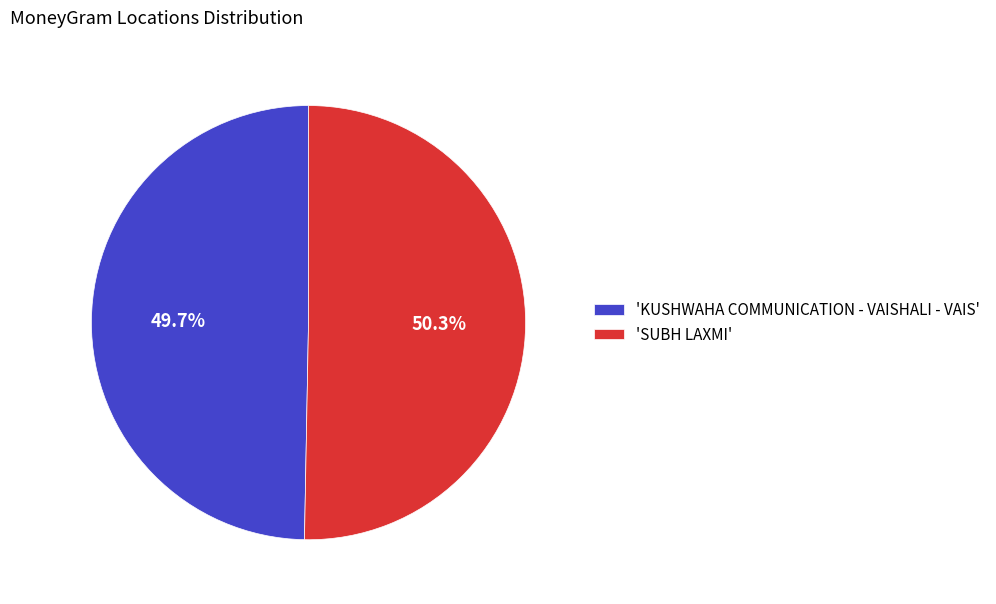

Combined, do 'KUSHWAHA COMMUNICATION - VAISHALI - VAIS' and 'SUBH LAXMI' account for over 50%?

Yes